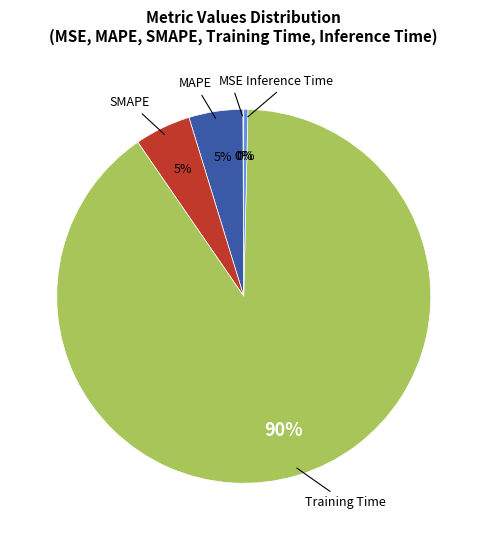

Combined, do Inference Time and SMAPE account for over 50%?

No